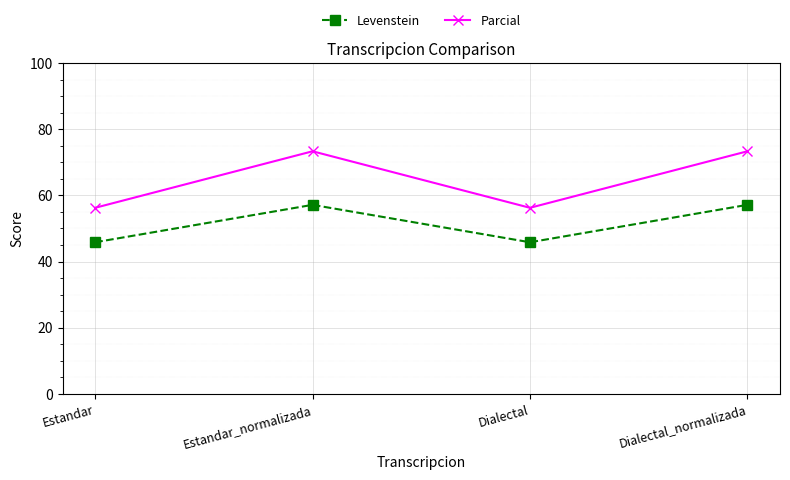

How many data points does each series have?

4